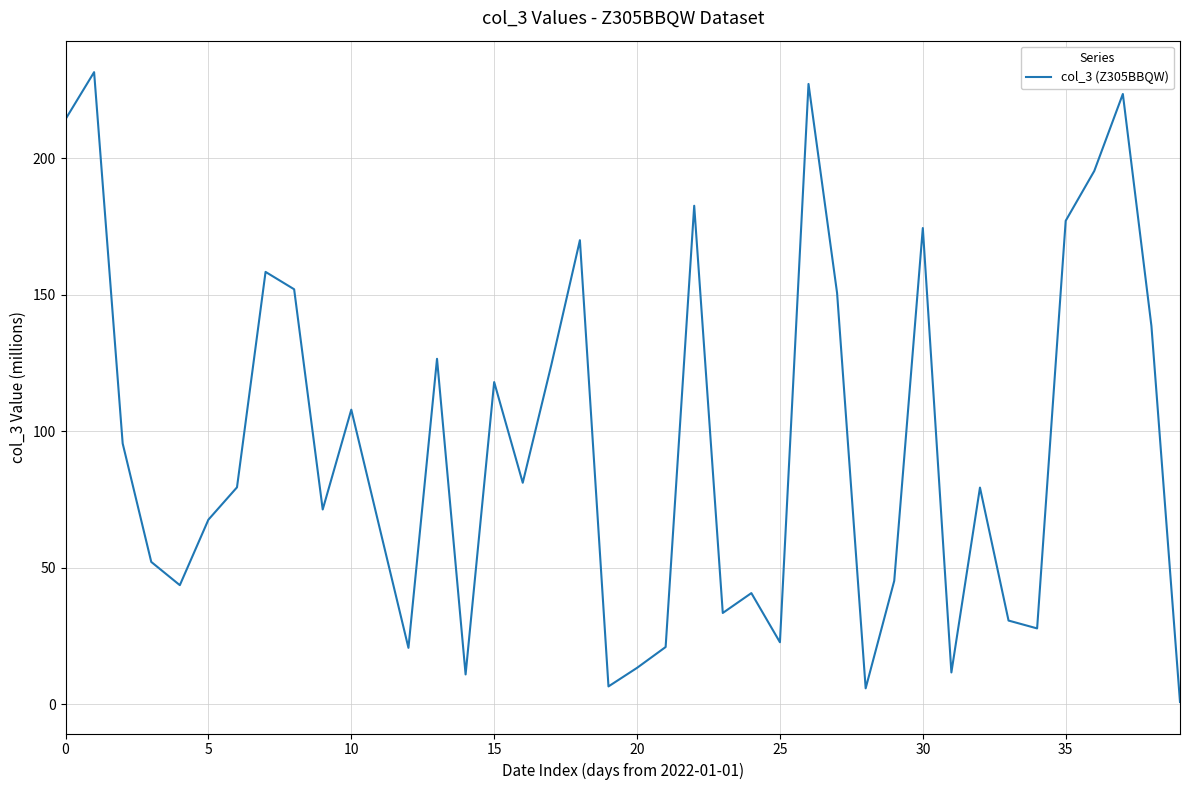

How many values are below 79?

19